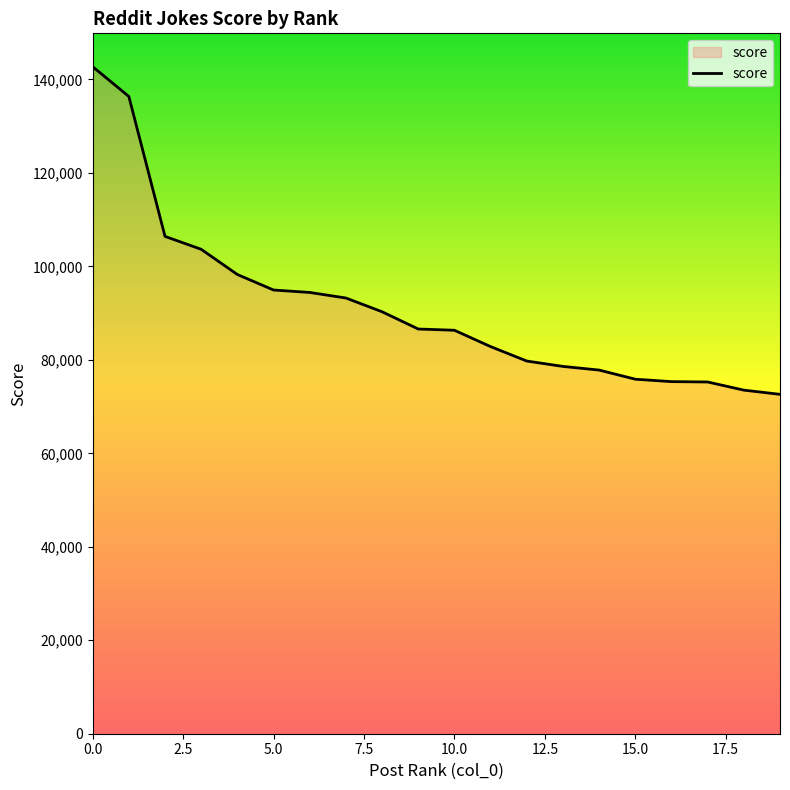

What is the difference between the maximum and minimum values?

70112